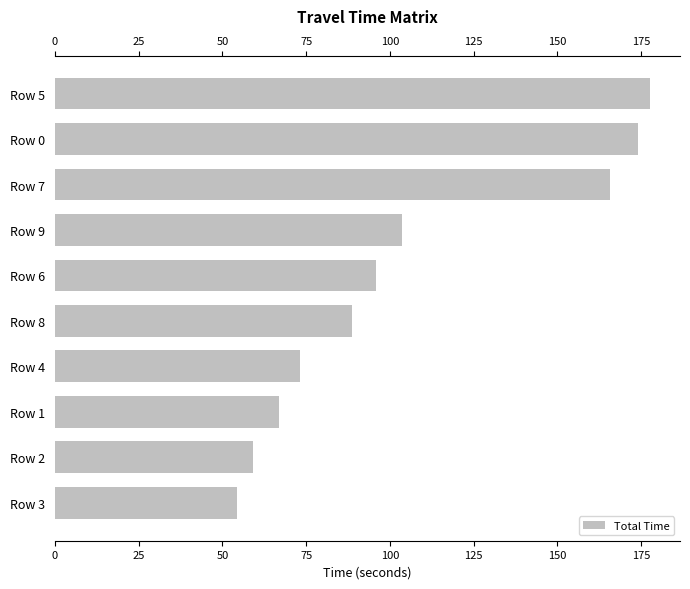

What is the sum of all values?

1059.2